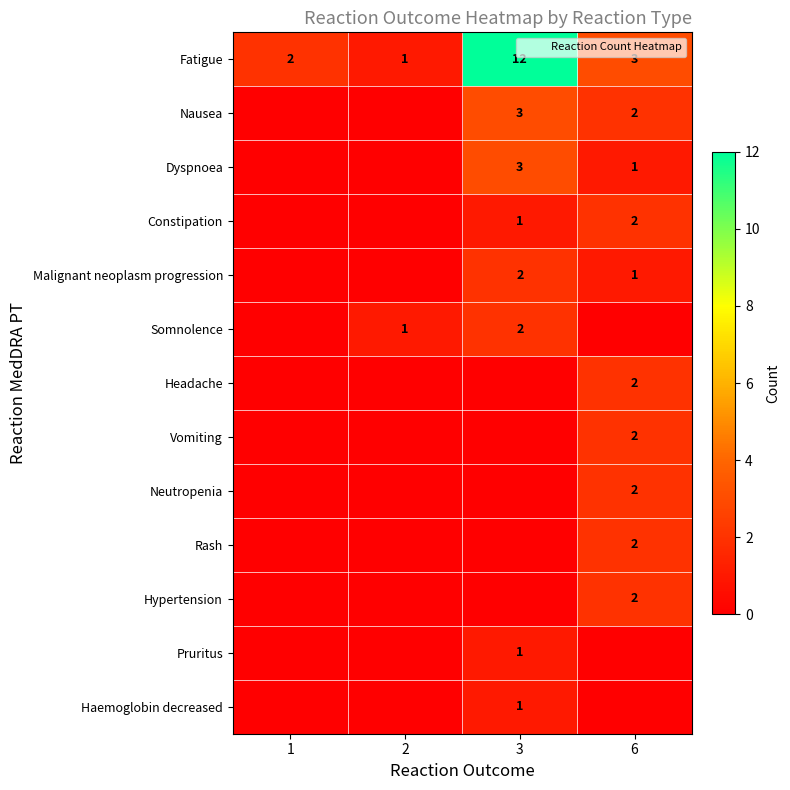

What is the spread (max minus min) of values at 2?

1